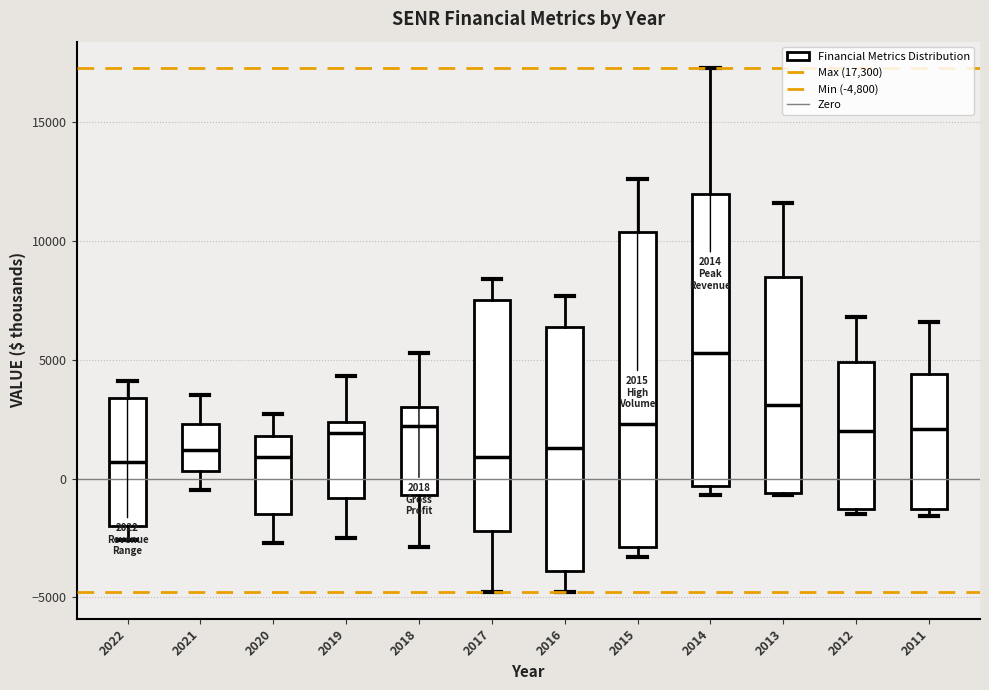

Which box's median line is the highest?

2014